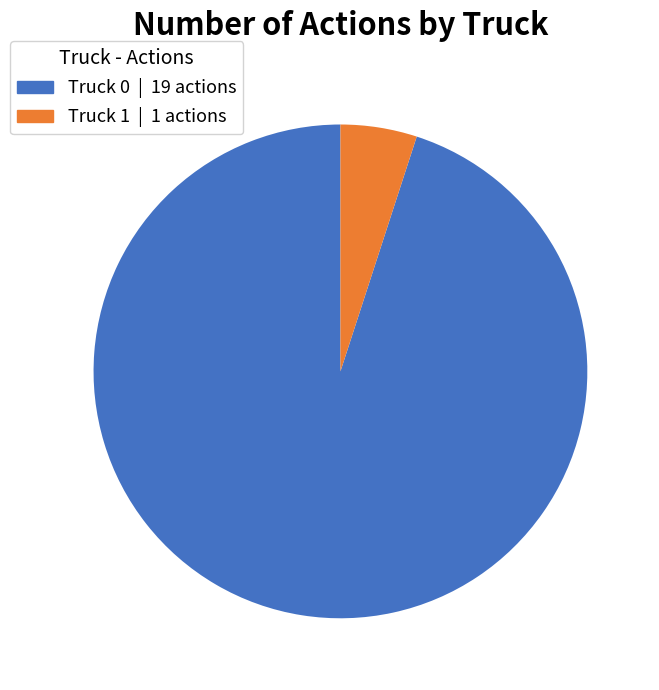

Do Truck 0 and Truck 1 together represent more than half of the pie?

Yes